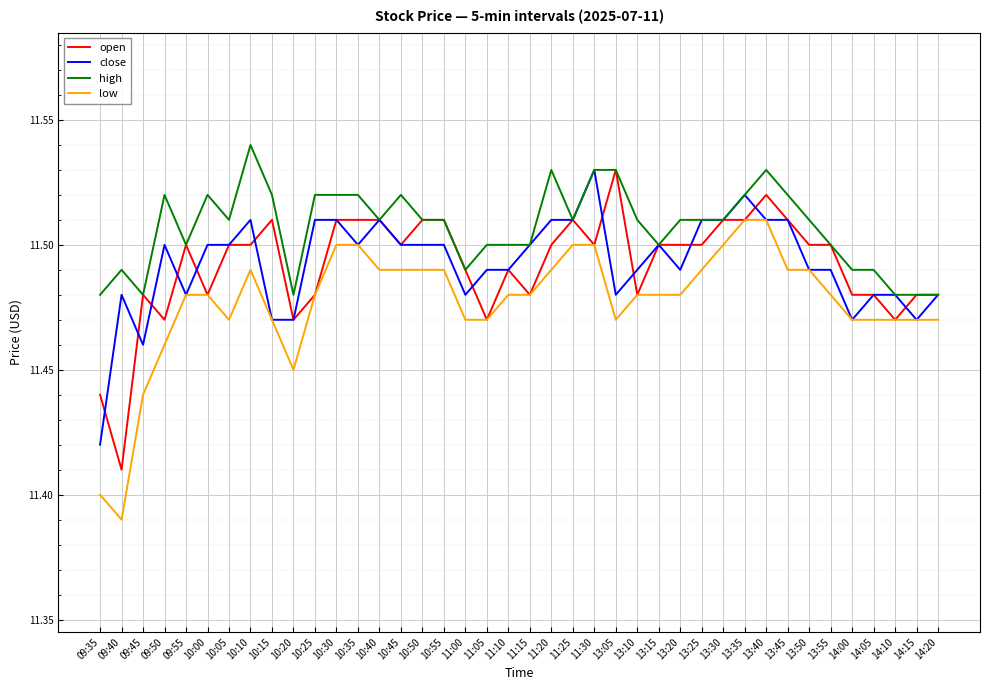

What is the total value across all series at 09:45?

45.9